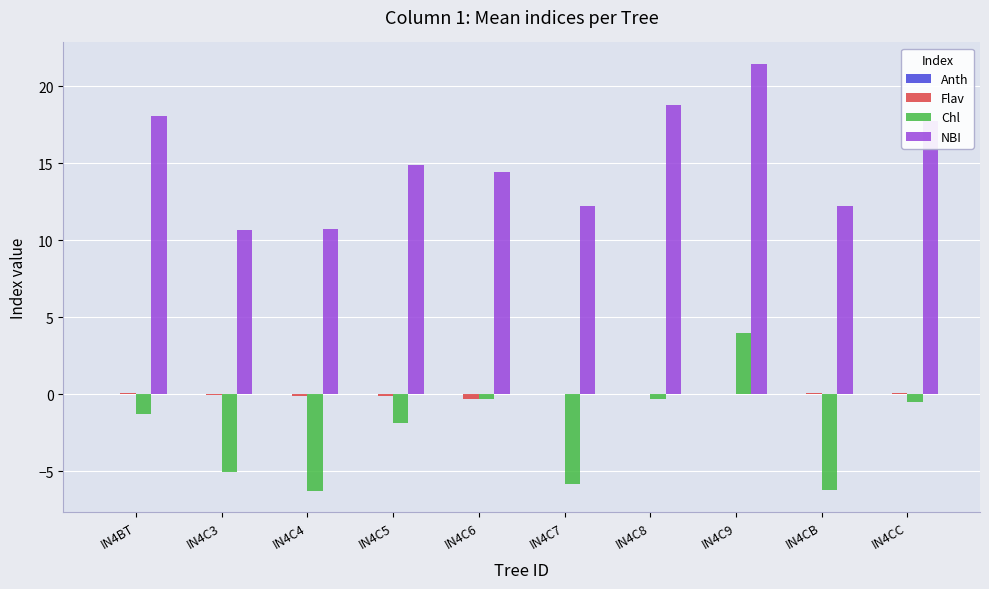

True or false: NBI has a value of 29.1 at IN4C8.

False